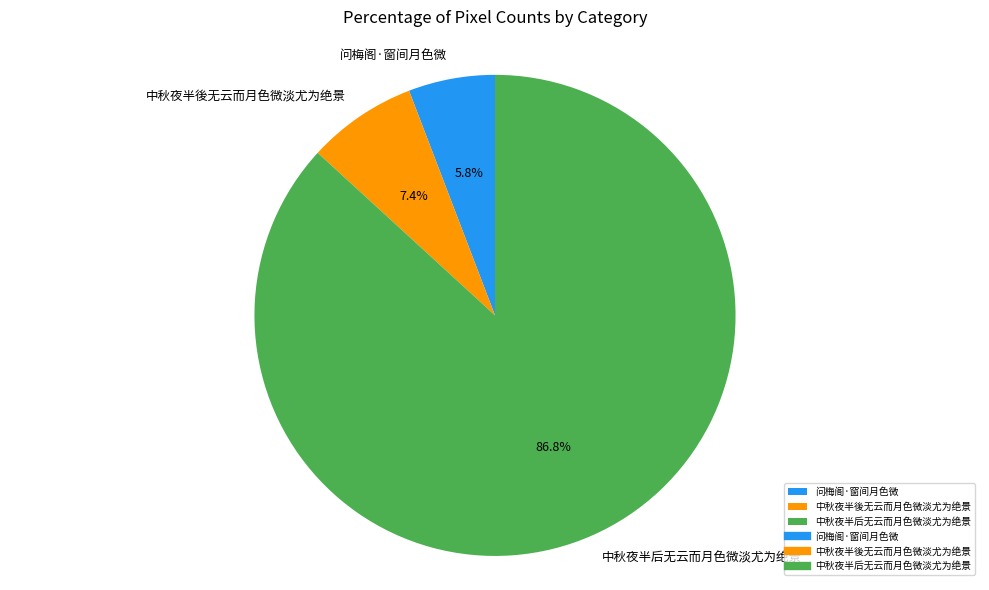

The 问梅阁·窗间月色微 slice represents 6% of the pie. True or false?

True